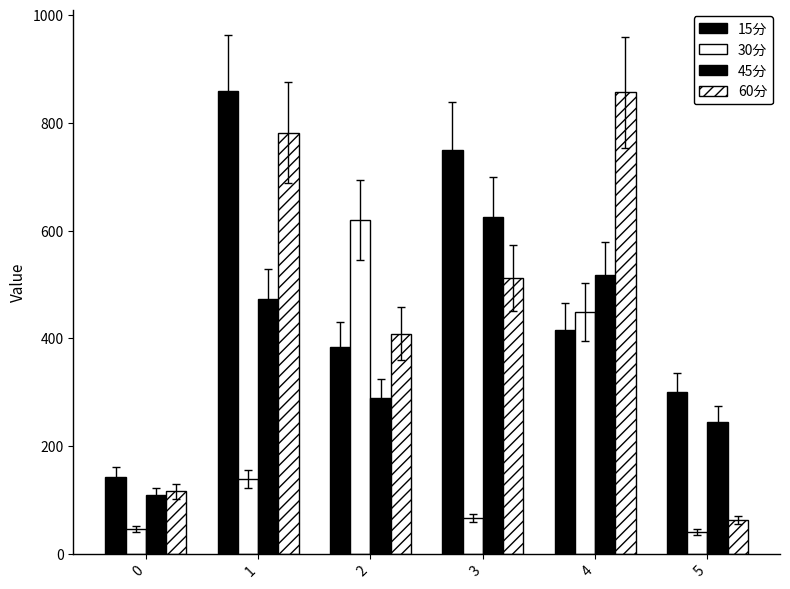

Between 1 and 0, which is larger?

1